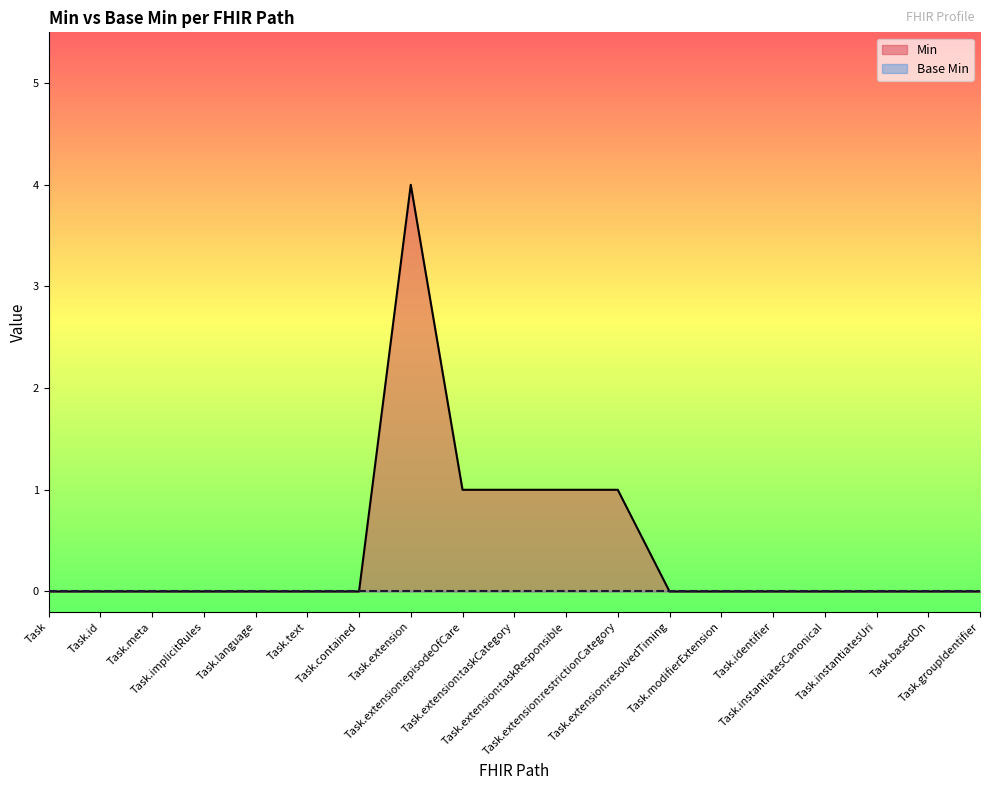

Reading right to left, transcribe all the data shown in this chart.

Task.groupIdentifier=0	Task.basedOn=0	Task.instantiatesUri=0	Task.instantiatesCanonical=0	Task.identifier=0	Task.modifierExtension=0	Task.extension:resolvedTiming=0	Task.extension:restrictionCategory=1	Task.extension:taskResponsible=1	Task.extension:taskCategory=1	Task.extension:episodeOfCare=1	Task.extension=4	Task.contained=0	Task.text=0	Task.language=0	Task.implicitRules=0	Task.meta=0	Task.id=0	Task=0